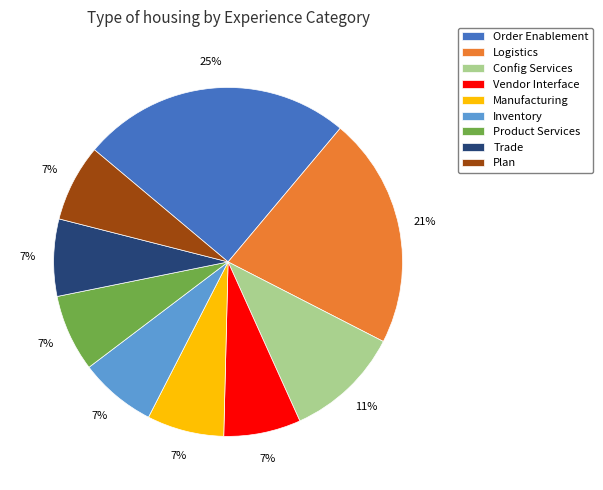

What is the largest slice in the pie chart?

Order Enablement